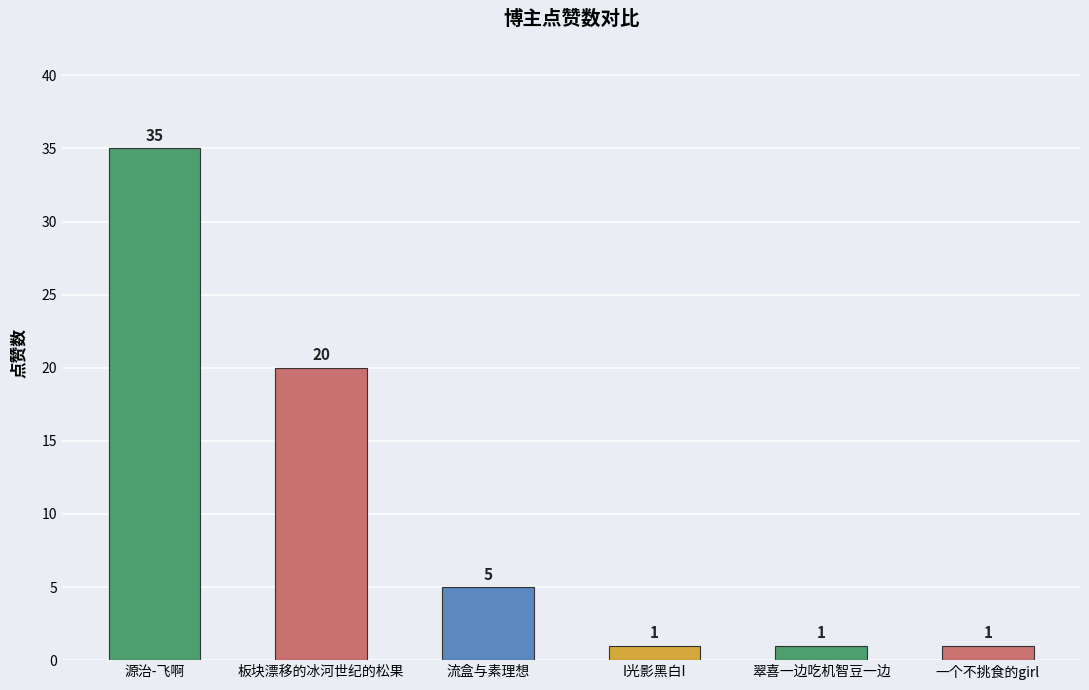

Count the number of data series in this chart.

1